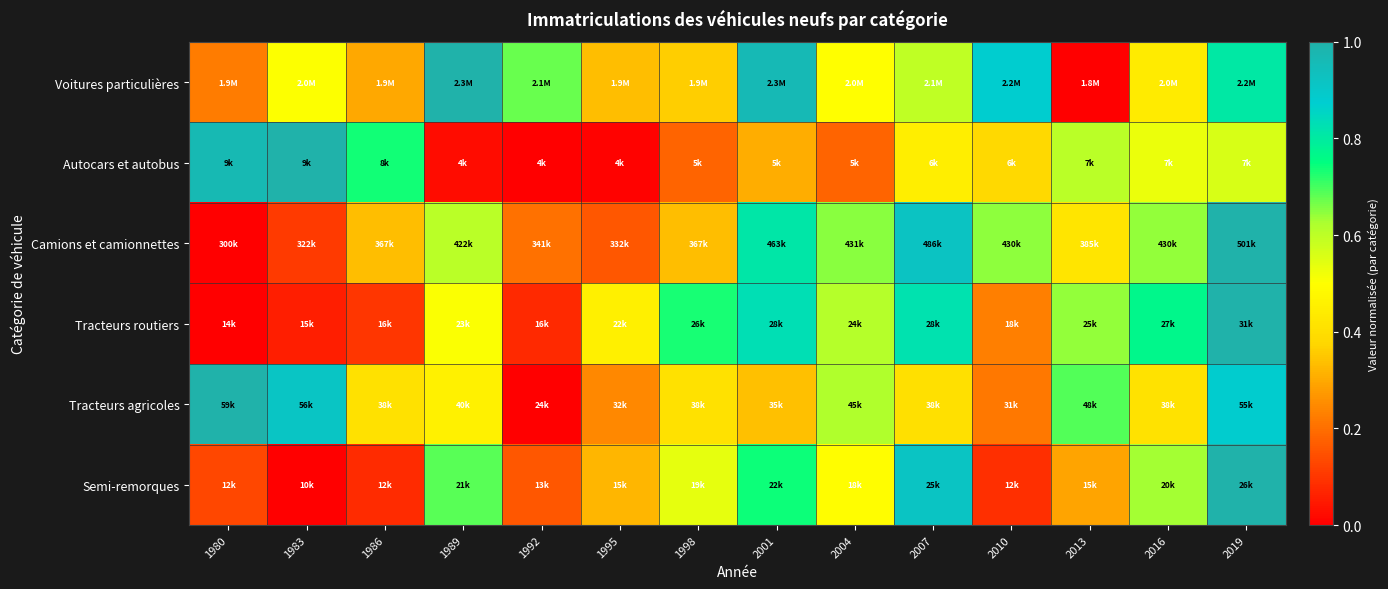

Reading right to left, what are all the values shown in this chart?

Voitures particulières: 2019=0.8	2016=0.4	2013=0.0	2010=0.9	2007=0.6	2004=0.5	2001=1.0	1998=0.4	1995=0.3	1992=0.7	1989=1.0	1986=0.3	1983=0.5	1980=0.2
Autocars et autobus: 2019=0.6	2016=0.5	2013=0.6	2010=0.4	2007=0.4	2004=0.2	2001=0.3	1998=0.2	1995=0.0	1992=0.0	1989=0.0	1986=0.7	1983=1.0	1980=1.0
Camions et camionnettes: 2019=1.0	2016=0.6	2013=0.4	2010=0.6	2007=0.9	2004=0.6	2001=0.8	1998=0.3	1995=0.2	1992=0.2	1989=0.6	1986=0.3	1983=0.1	1980=0.0
Tracteurs routiers: 2019=1.0	2016=0.8	2013=0.6	2010=0.2	2007=0.8	2004=0.6	2001=0.8	1998=0.7	1995=0.5	1992=0.1	1989=0.5	1986=0.1	1983=0.1	1980=0.0
Tracteurs agricoles: 2019=0.9	2016=0.4	2013=0.7	2010=0.2	2007=0.4	2004=0.6	2001=0.3	1998=0.4	1995=0.2	1992=0.0	1989=0.5	1986=0.4	1983=0.9	1980=1.0
Semi-remorques: 2019=1.0	2016=0.6	2013=0.3	2010=0.1	2007=0.9	2004=0.5	2001=0.7	1998=0.5	1995=0.3	1992=0.2	1989=0.7	1986=0.1	1983=0.0	1980=0.1